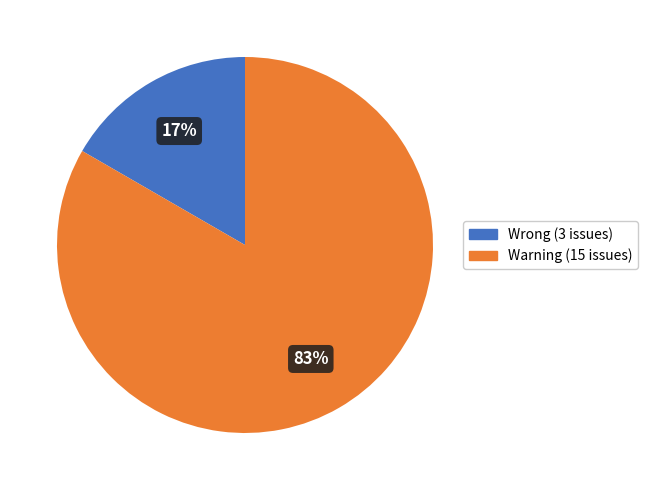

Between Wrong and Warning, which is larger?

Warning